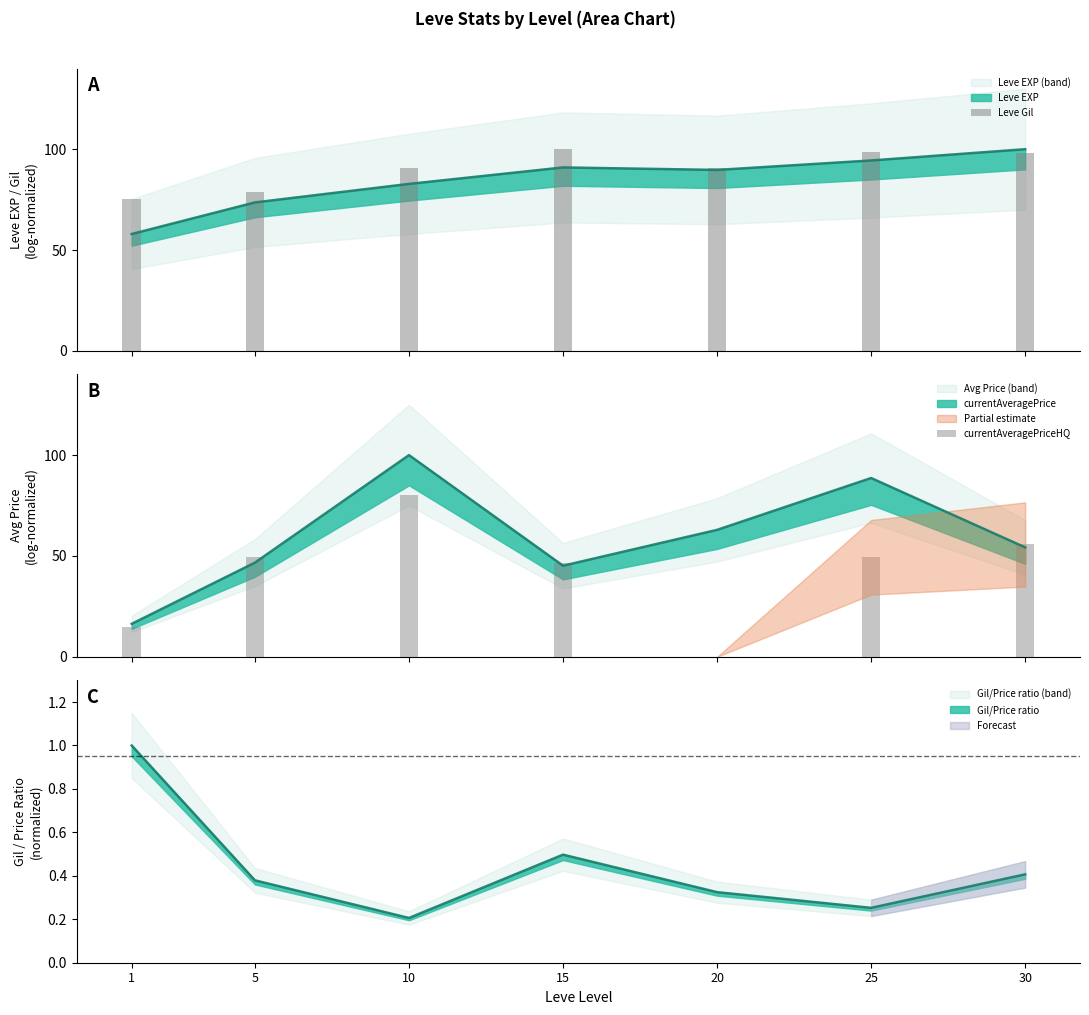

Reading right to left, list all the values displayed in this chart.

Leve Gil: 97.9	98.6	90.4	100.0	90.6	78.8	75.5
currentAveragePriceHQ: 55.7	49.3	0.0	46.4	80.0	49.3	15.0